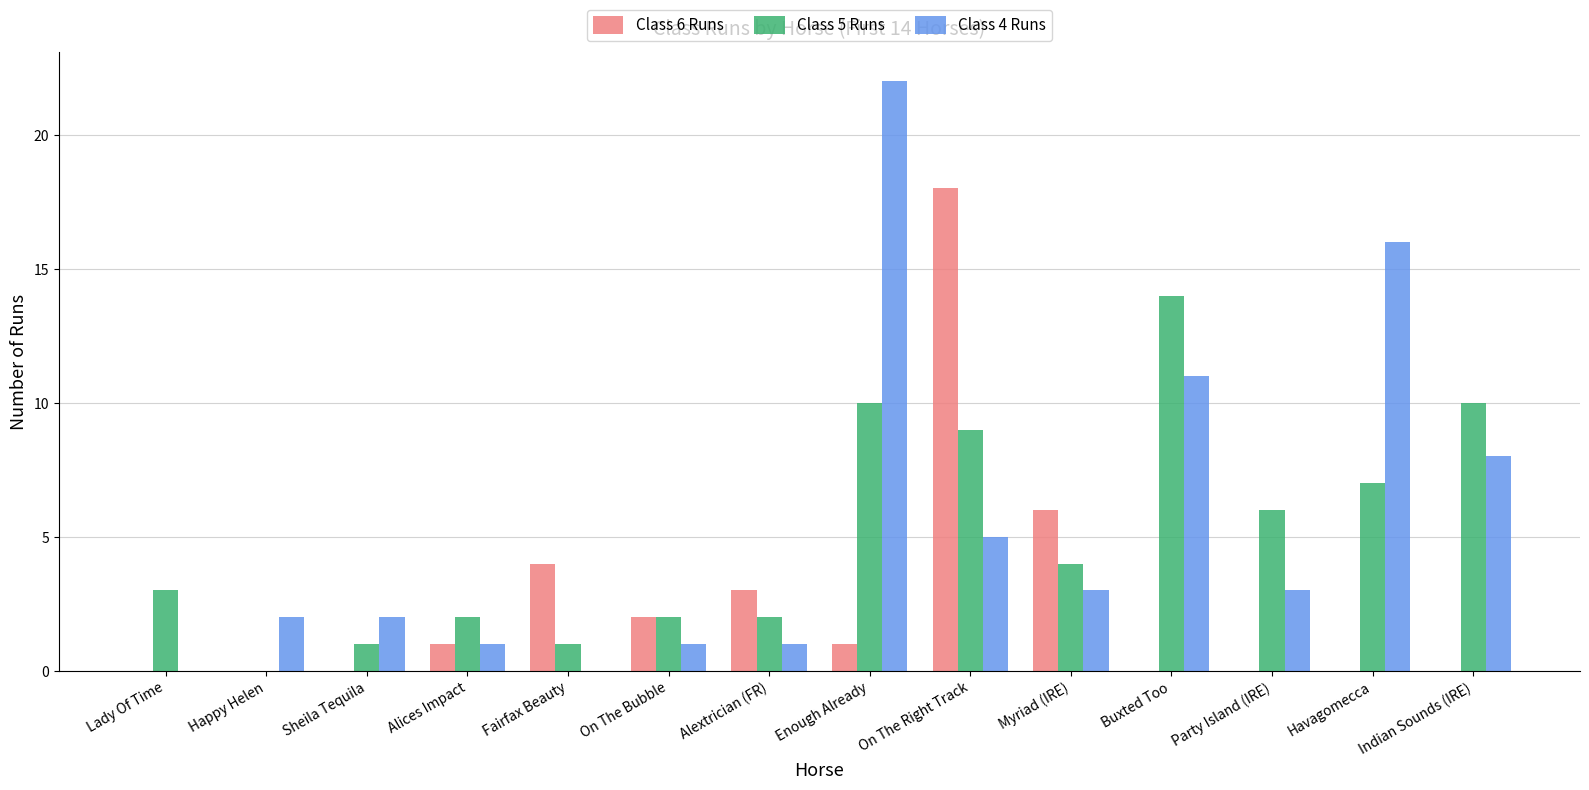

The Class 6 Runs series shows 0 at Sheila Tequila. True or false?

True